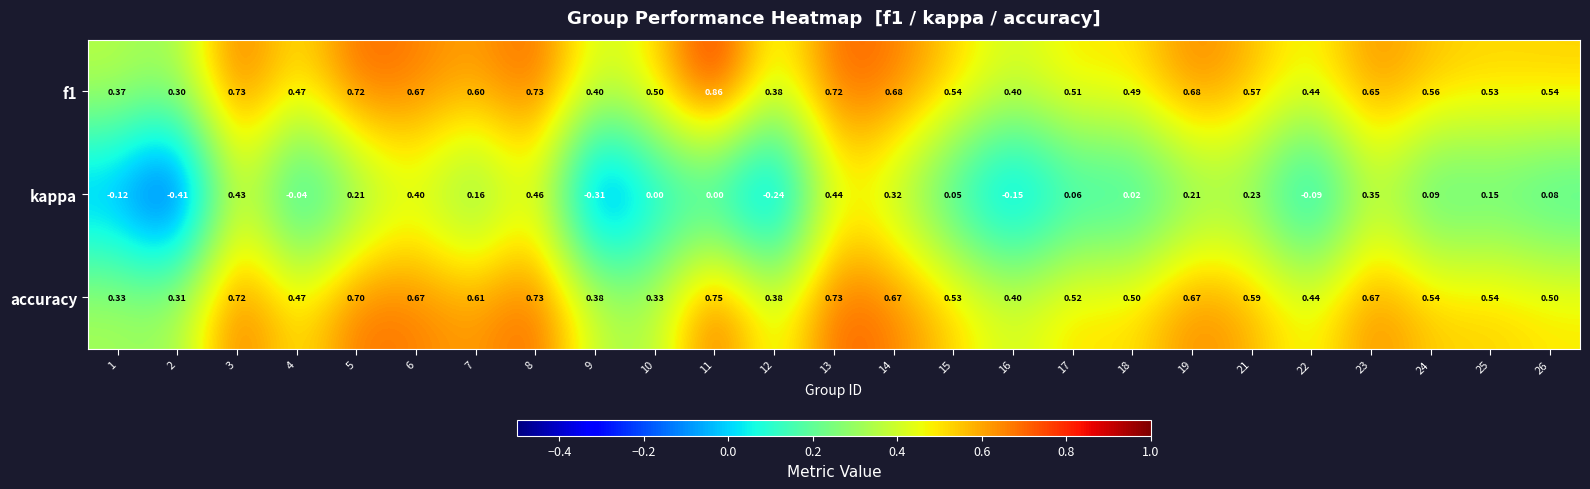

Which series changed the most between 17 and 18?

kappa